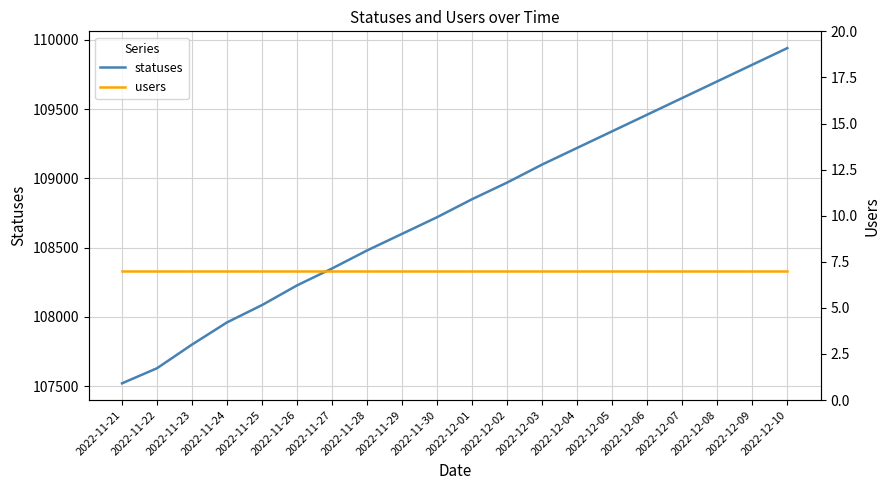

How many lines are shown in the chart?

2